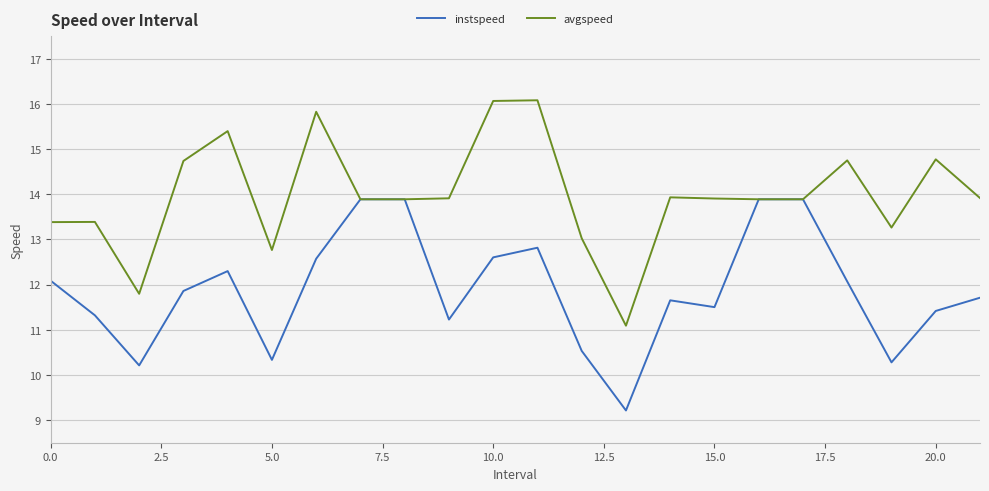

What is the sum of all avgspeed values?

307.6